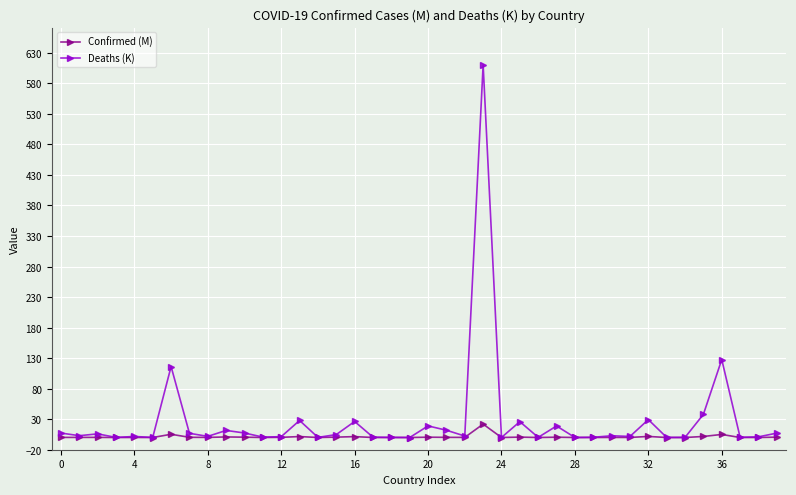

True or false: Deaths (K) has more than 1 points higher than both neighbors.

True